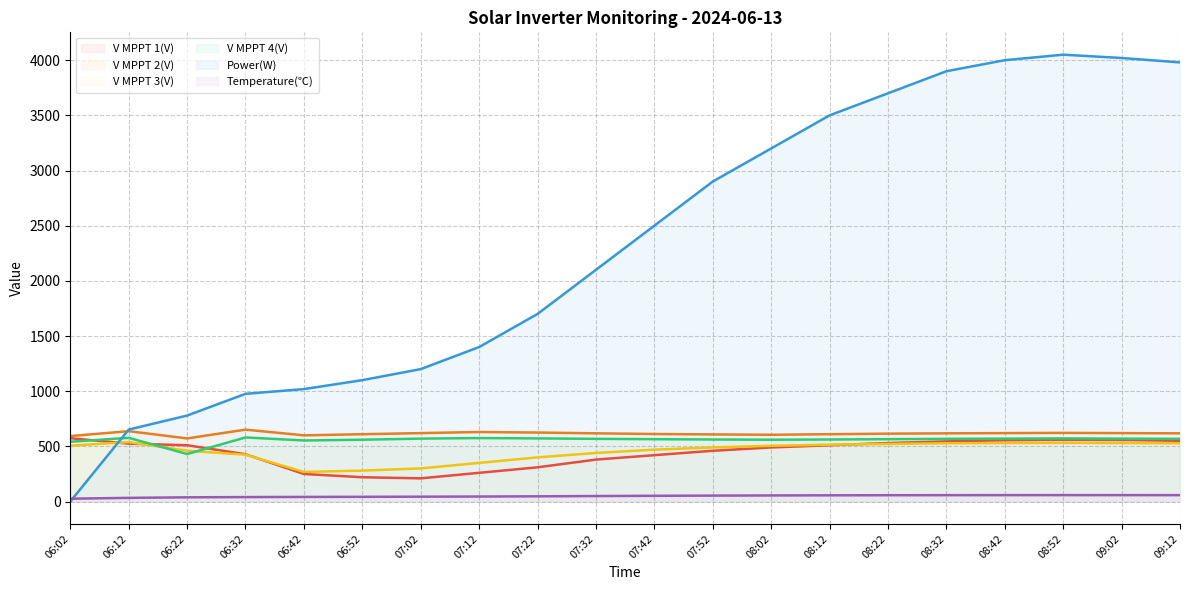

In Temperature(℃), how many points are higher than both neighbors (excluding endpoints)?

1